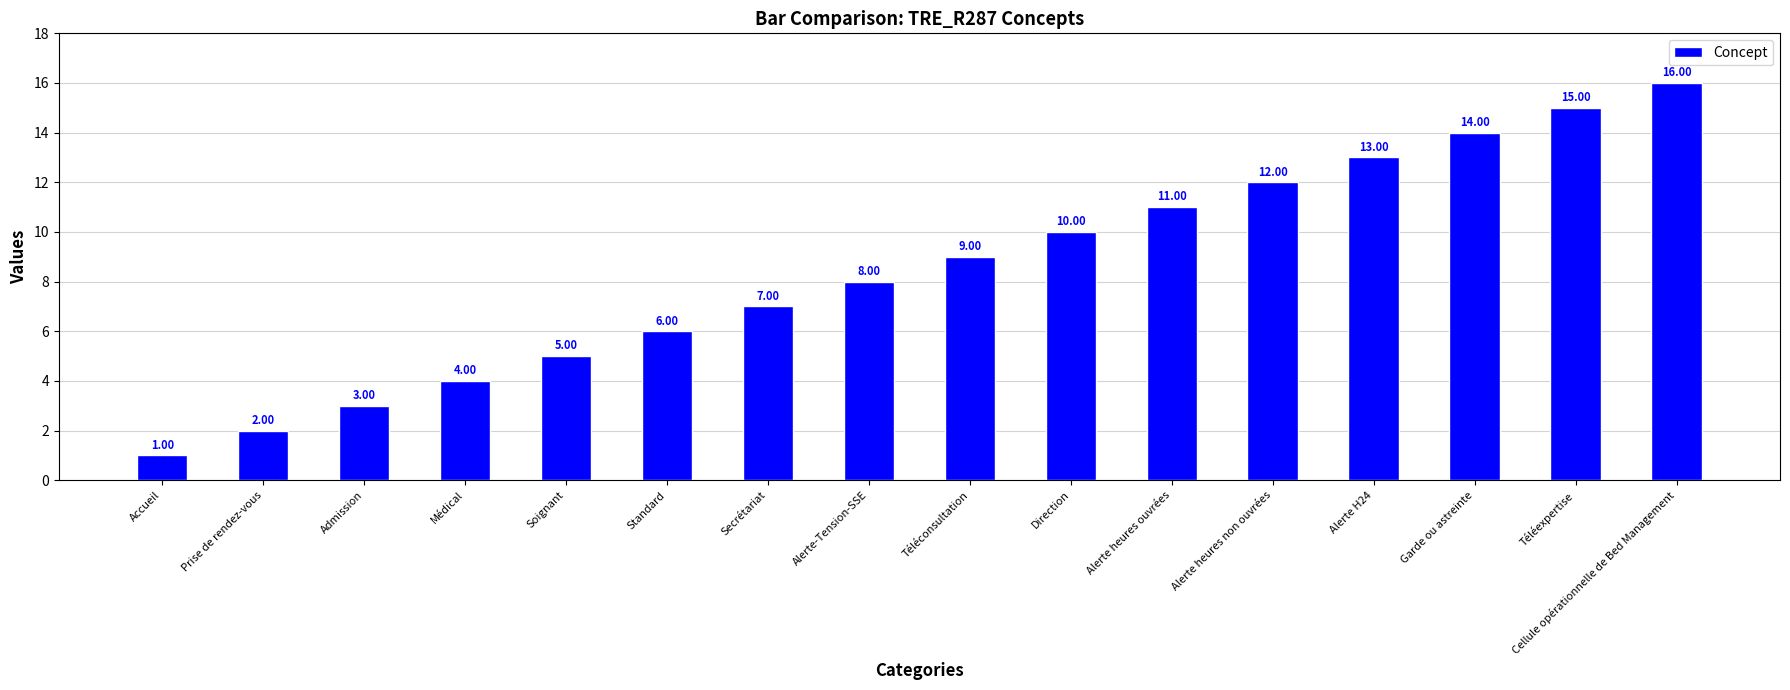

What is the difference between the maximum and second lowest values?

14